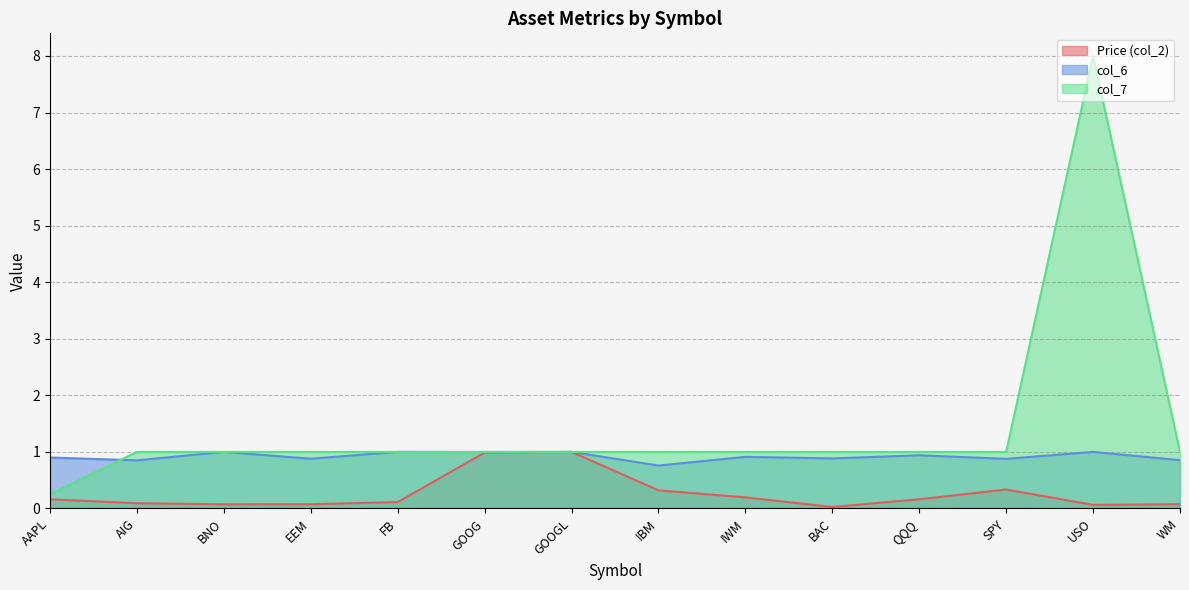

What is the highest value of the col_6 series?

1.0